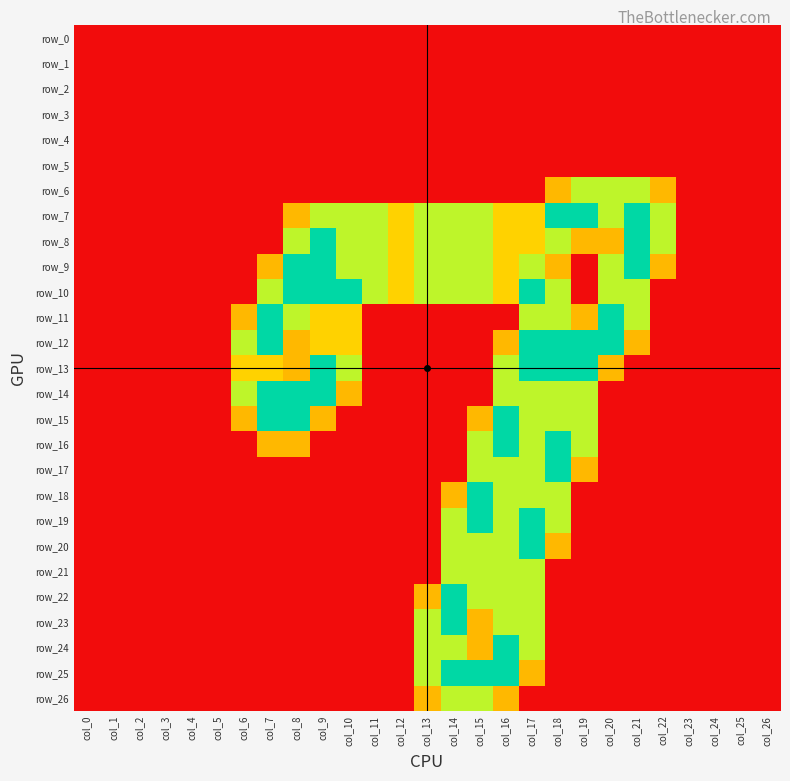

What is the difference between the second highest and second lowest values in the row_18 series?

1.5